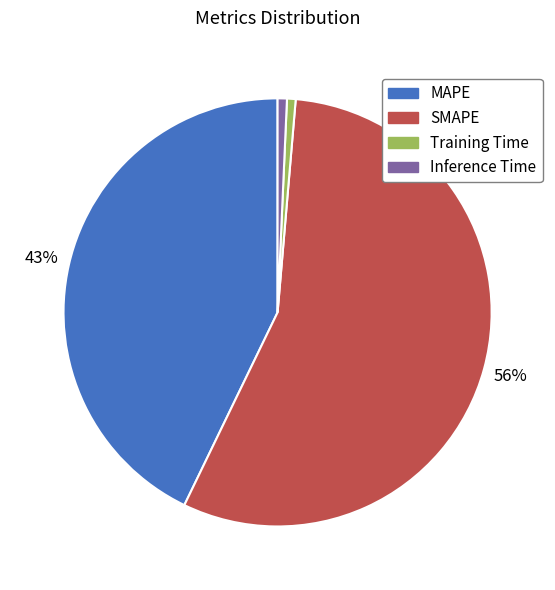

To the nearest percent, what is the difference between the MAPE and Training Time slice percentages?

42%